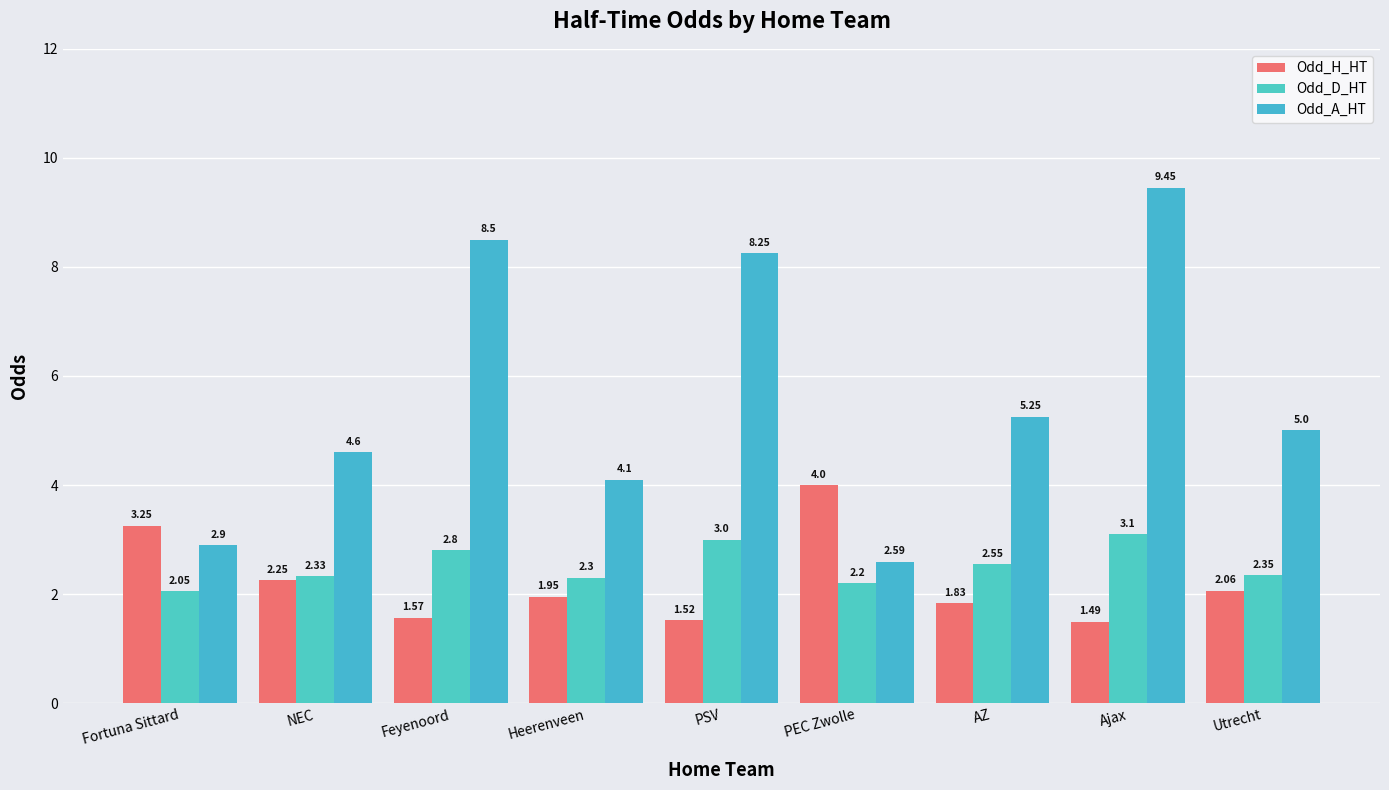

Reading left to right, transcribe all the data shown in this chart.

Odd_H_HT: Fortuna Sittard=3.2	NEC=2.2	Feyenoord=1.6	Heerenveen=1.9	PSV=1.5	PEC Zwolle=4.0	AZ=1.8	Ajax=1.5	Utrecht=2.1
Odd_D_HT: Fortuna Sittard=2.0	NEC=2.3	Feyenoord=2.8	Heerenveen=2.3	PSV=3.0	PEC Zwolle=2.2	AZ=2.5	Ajax=3.1	Utrecht=2.4
Odd_A_HT: Fortuna Sittard=2.9	NEC=4.6	Feyenoord=8.5	Heerenveen=4.1	PSV=8.2	PEC Zwolle=2.6	AZ=5.2	Ajax=9.4	Utrecht=5.0